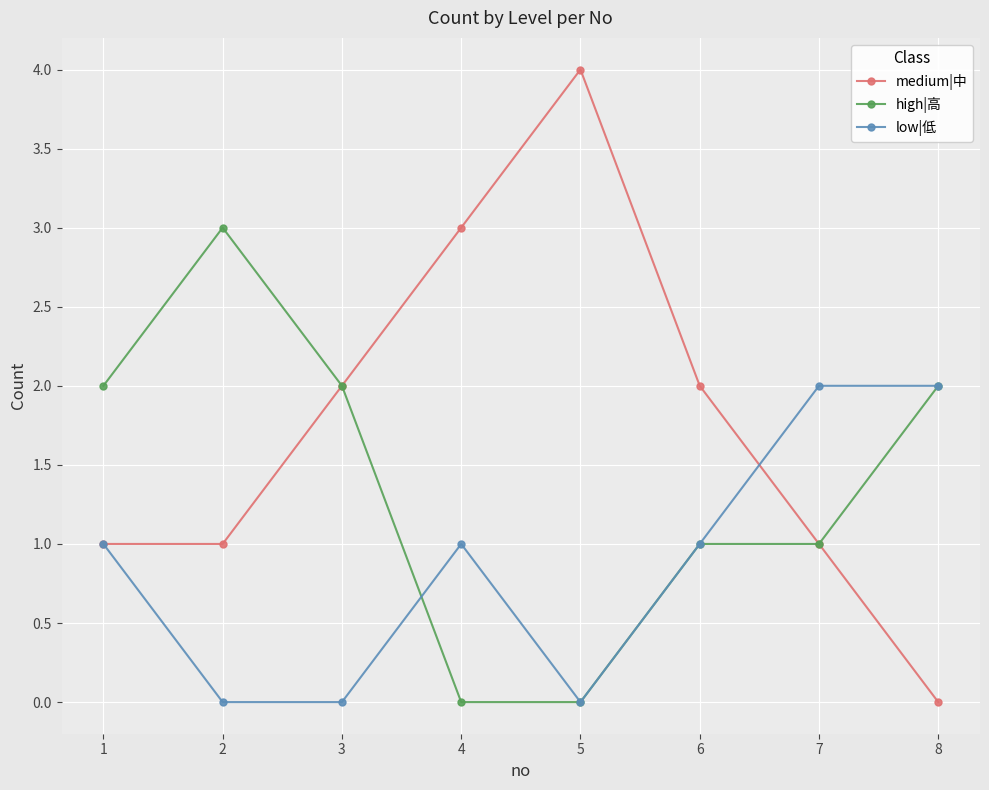

Does the chart display data point markers on the line(s)?

Yes